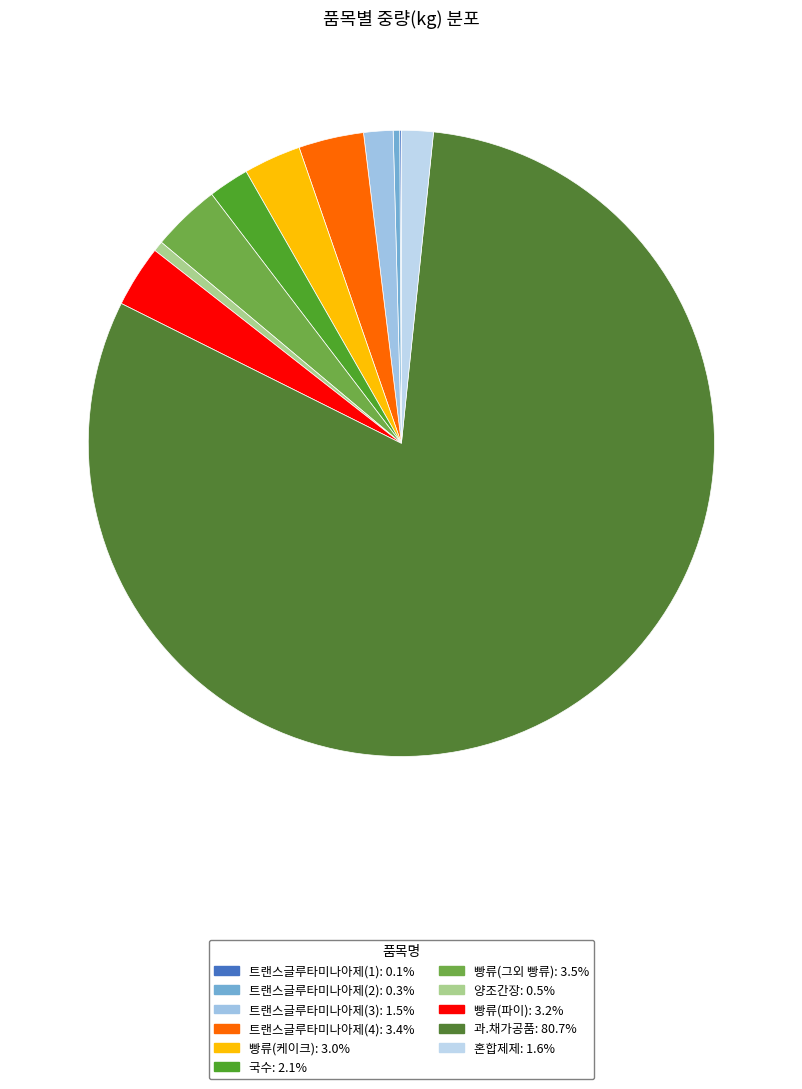

Is there any slice that represents more than half of the pie?

Yes